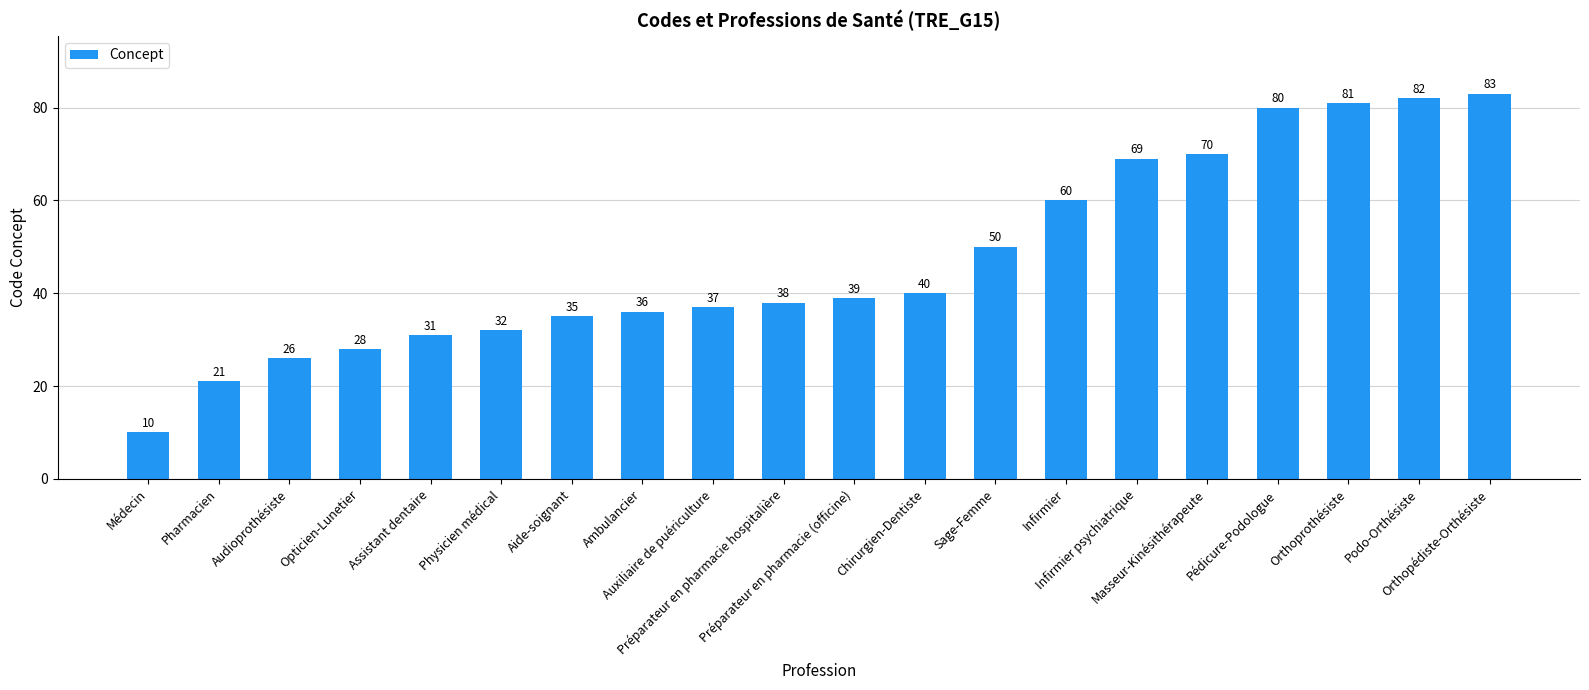

Does the chart contain stacked bars?

No